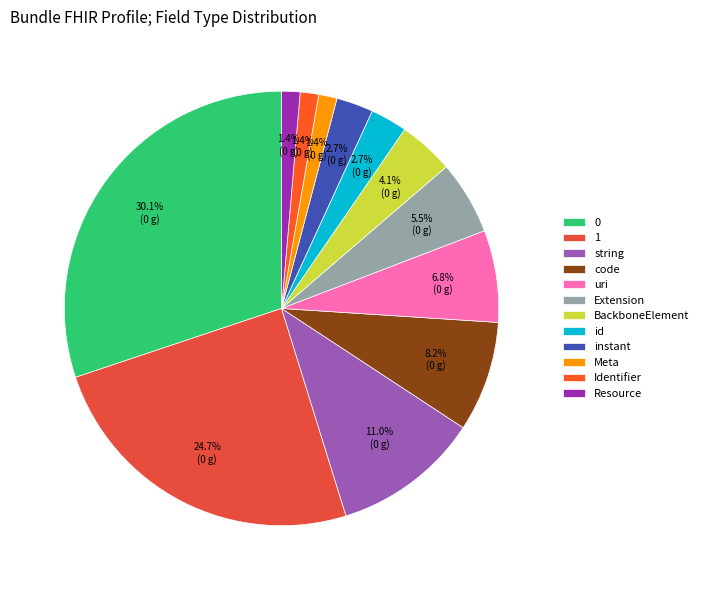

How many slices are in this pie chart?

12